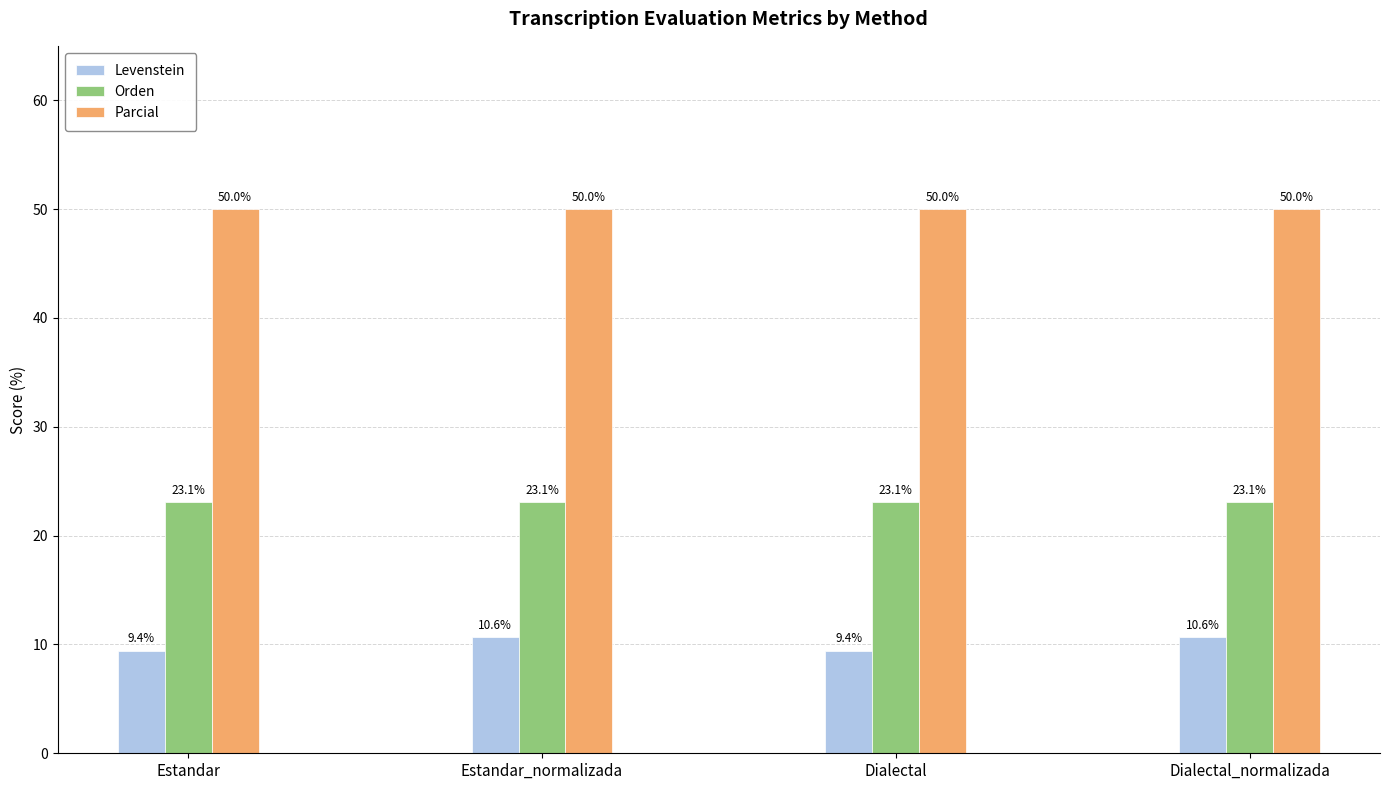

What is the label of the 1st bar from the left?

Estandar